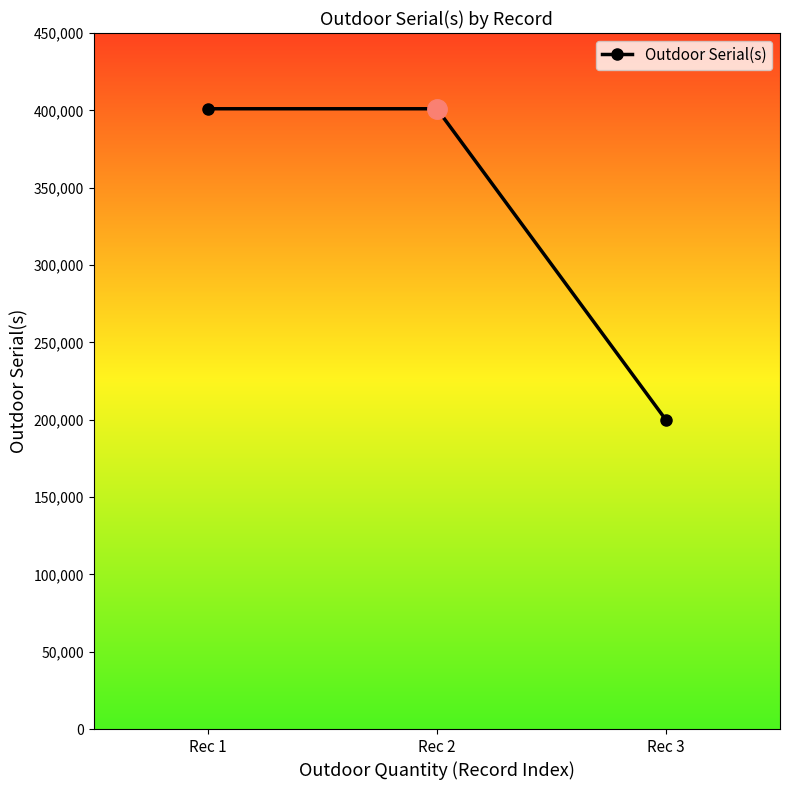

What is the value of the 2nd point from the left?

401033